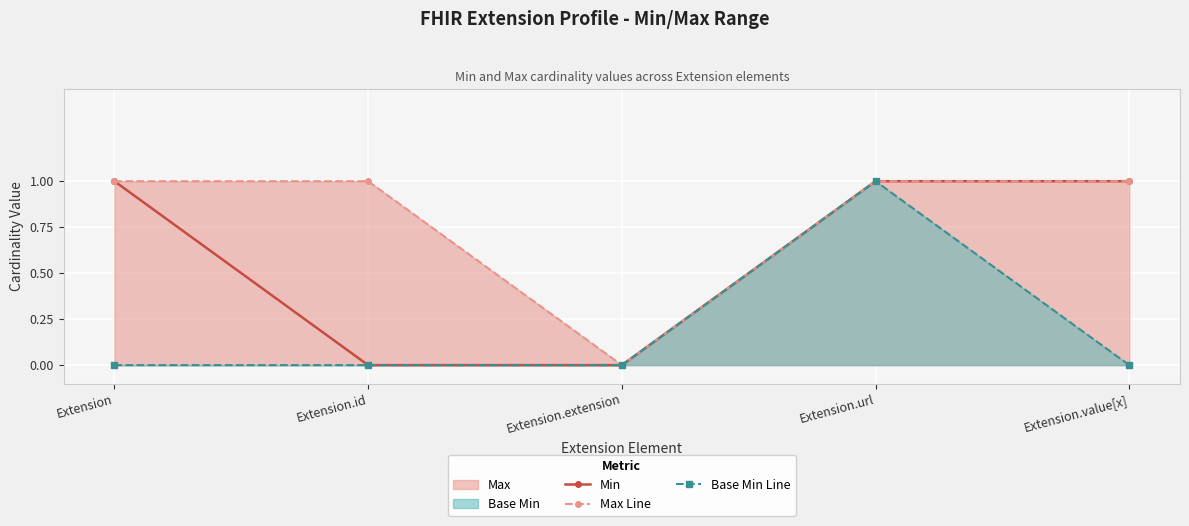

What is the difference between the maximum and minimum values in the Min series?

1